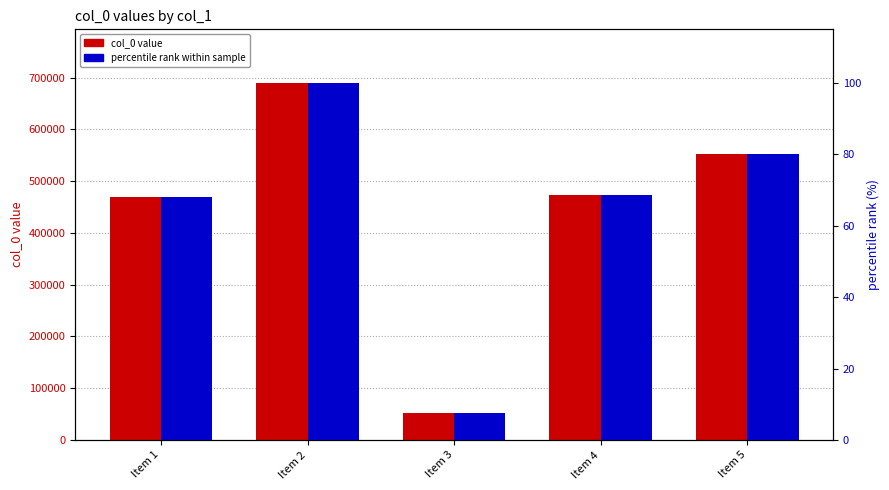

What is the difference between the maximum and second lowest values in the col_0 value series?

221248.0